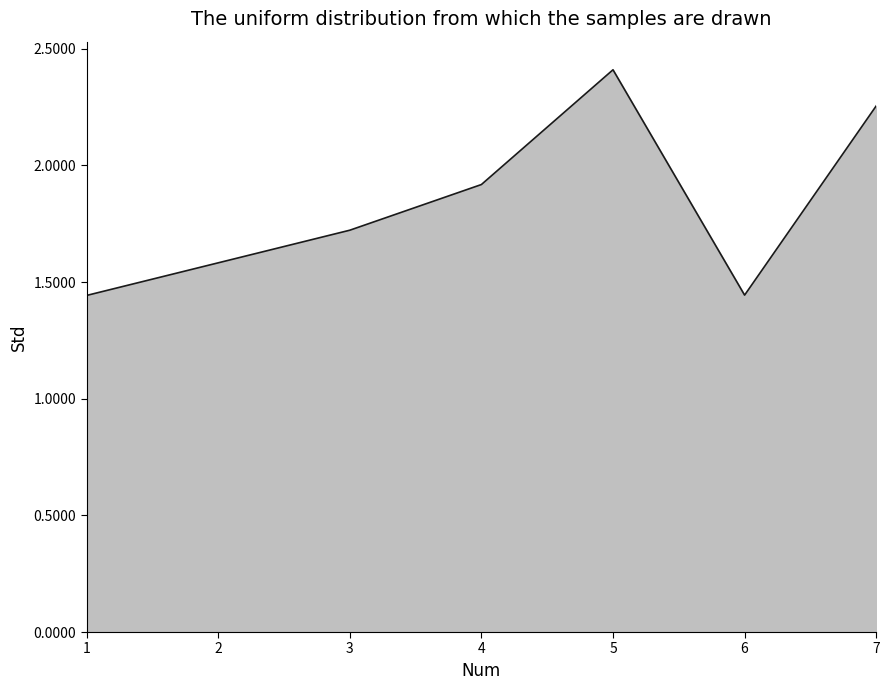

Is it true that the value at 3 is 2.3?

False